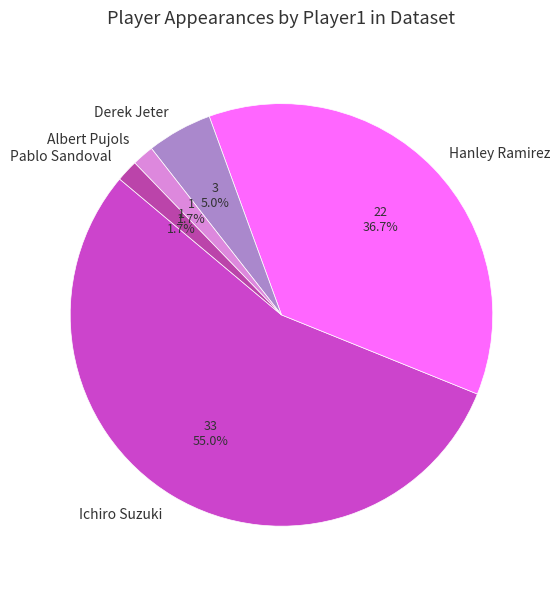

Is it true that Pablo Sandoval is 2% of the pie?

True